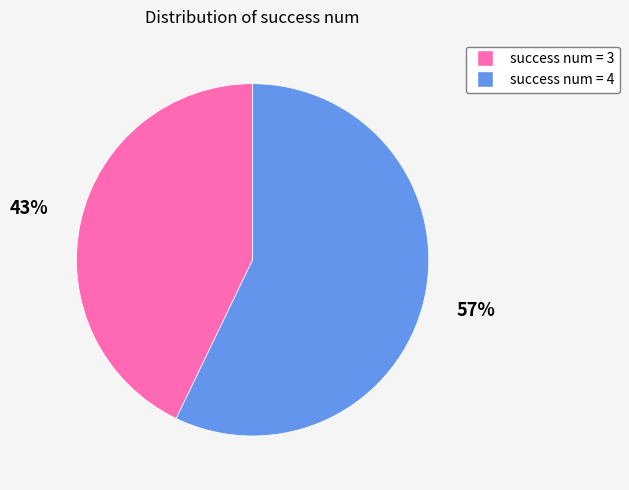

Does any single category account for the majority?

Yes